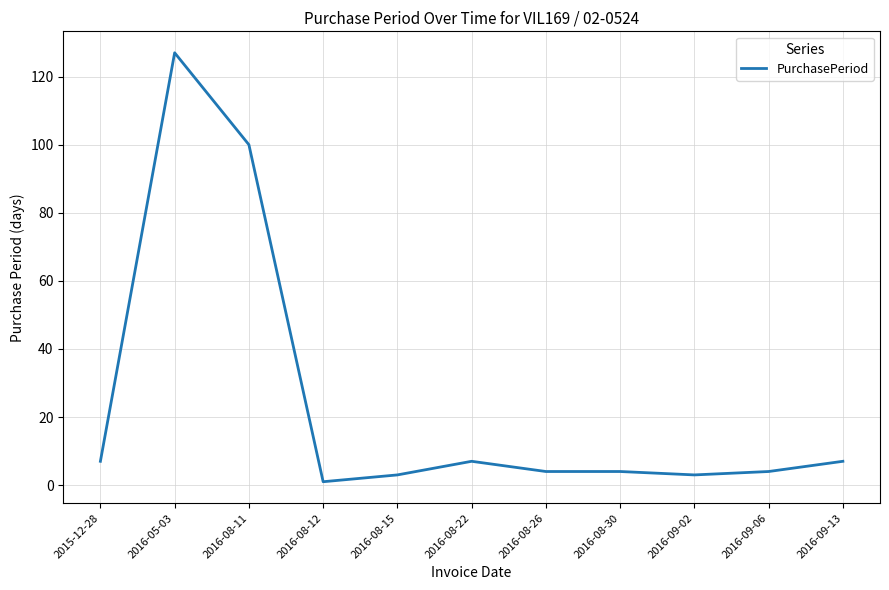

How many categories are shown in the chart?

11